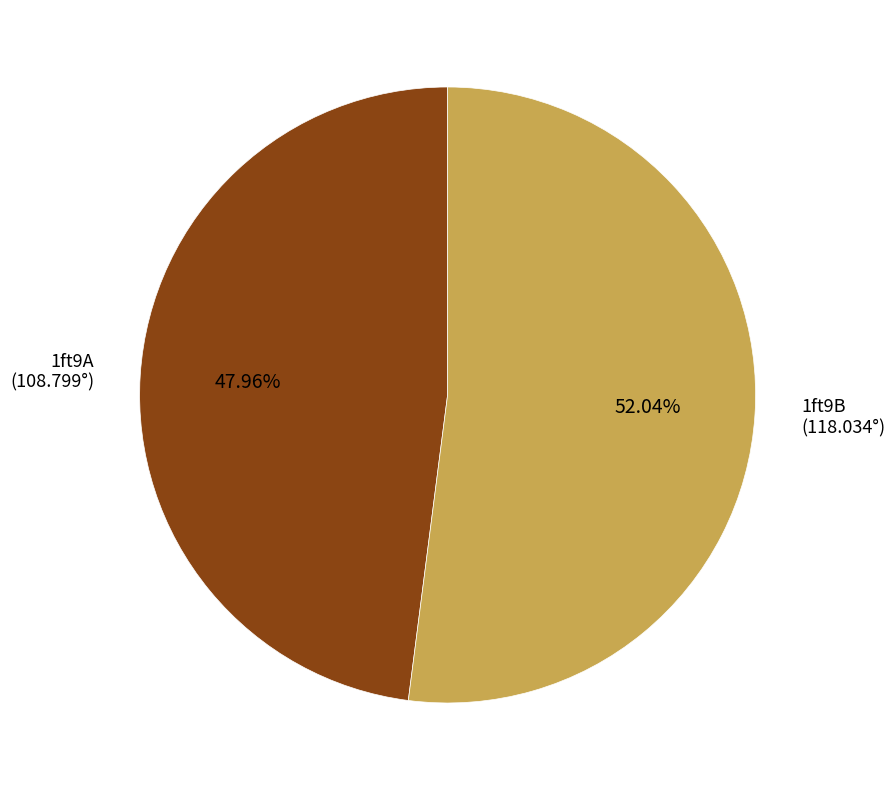

The 1ft9A slice represents 56% of the pie. True or false?

False